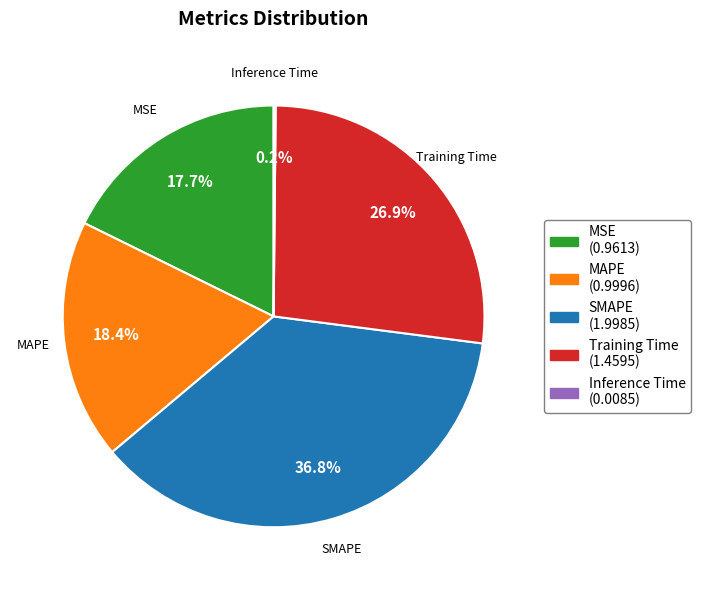

Which has a higher value, MSE or Training Time?

Training Time